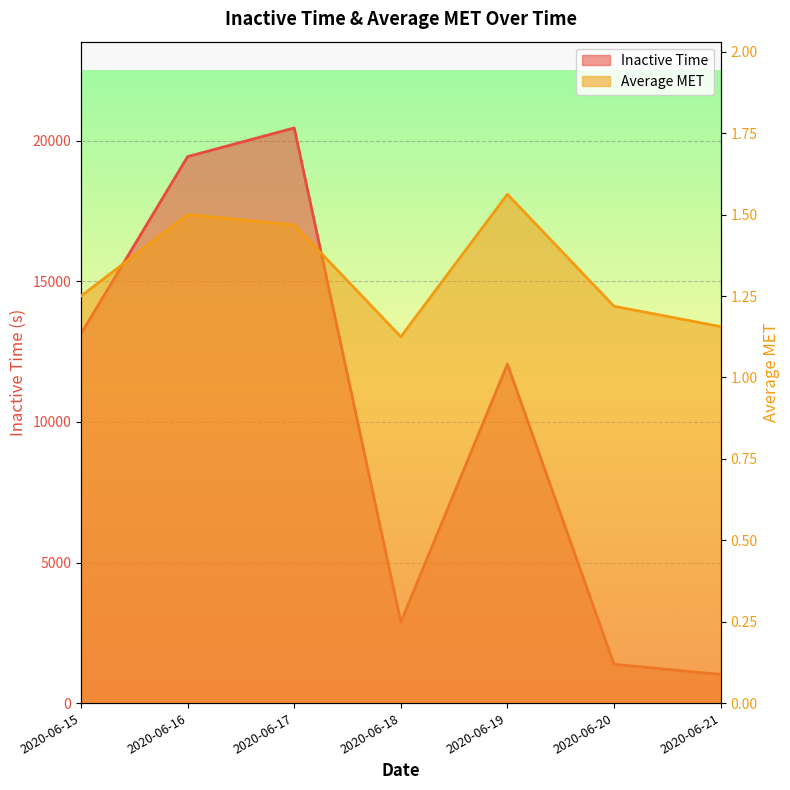

List the series in order of their overall mean, highest first.

Inactive Time, Average MET